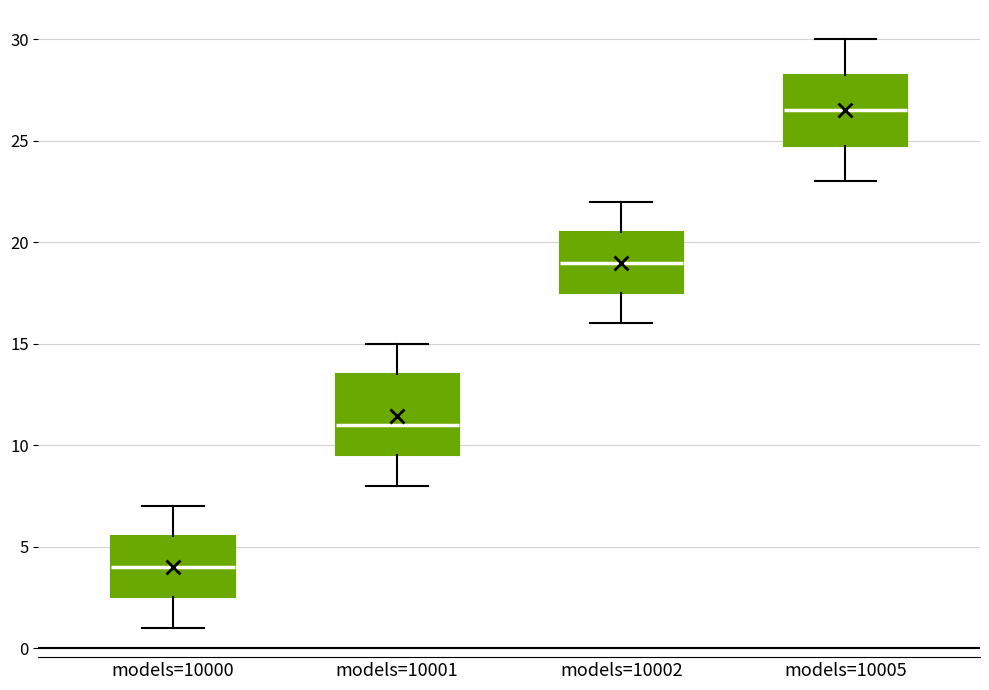

Which box is the tallest, from its lower edge to its upper edge?

models=10001